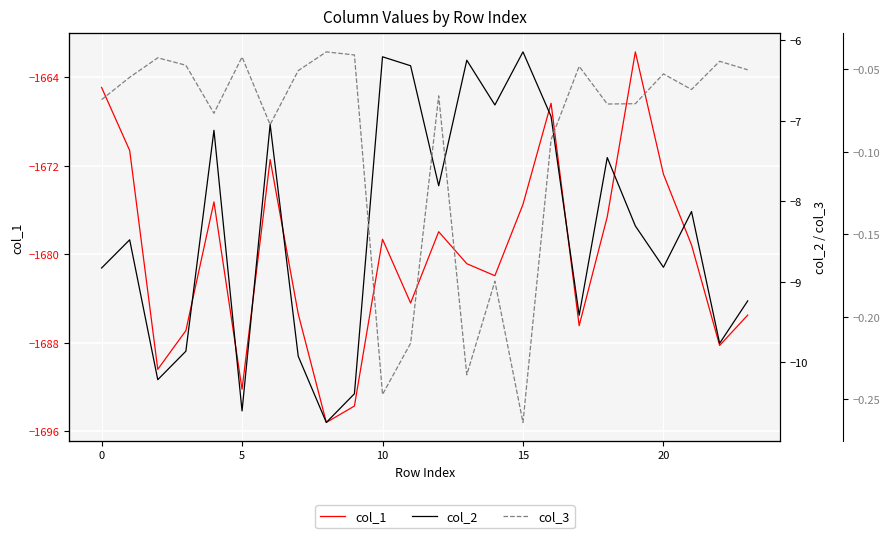

What is the value of the col_1 point at the 16th from the left?

-1675.3